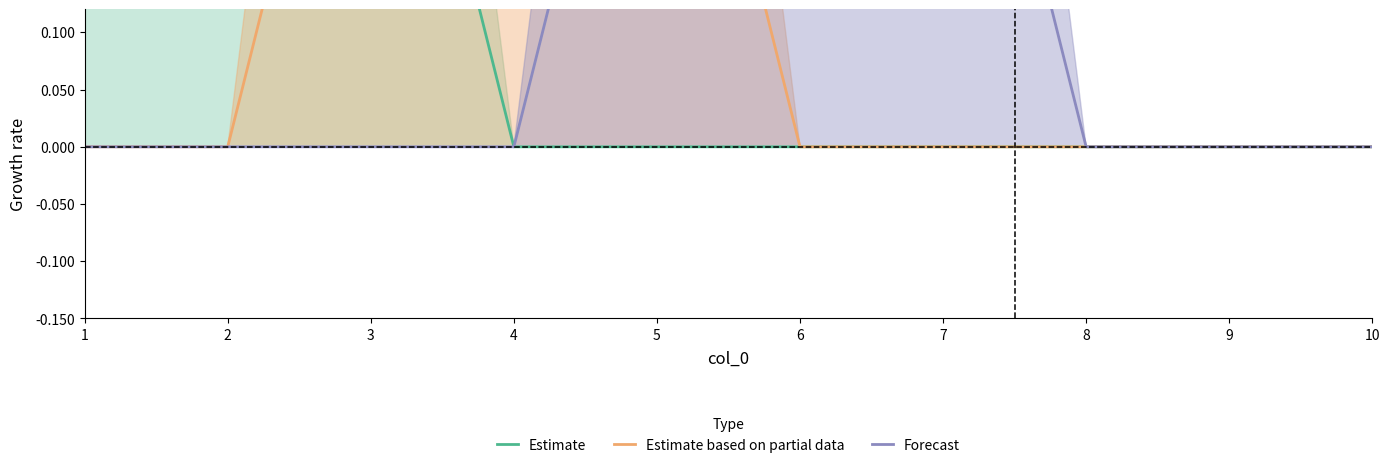

What are all the series names shown in the legend?

Estimate, Estimate based on partial data, Forecast